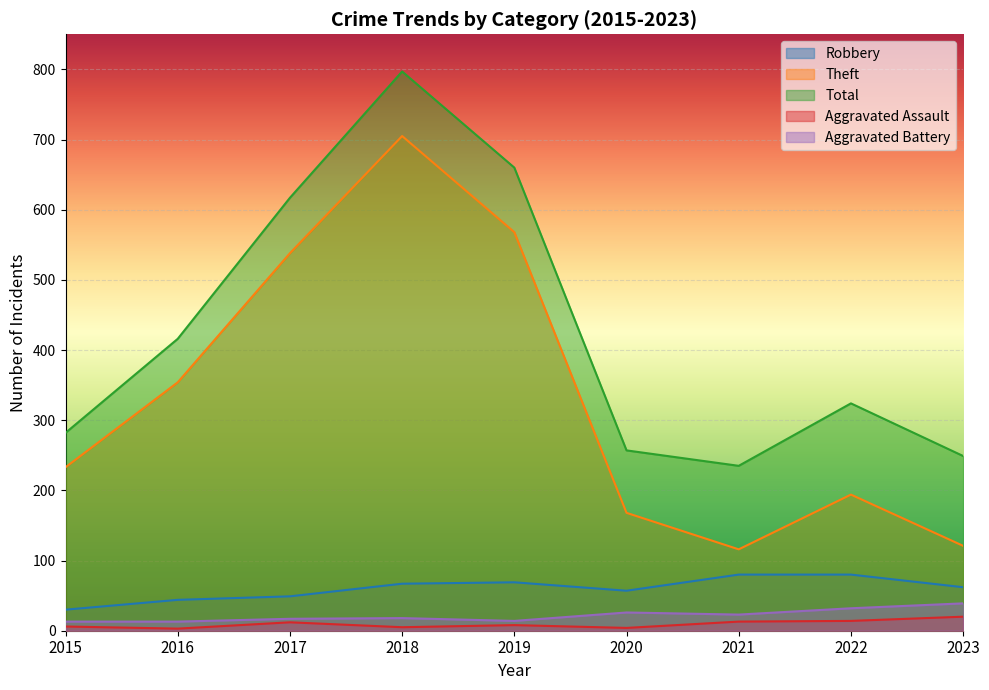

Which category has the lowest value in the Aggravated Assault series?

2016